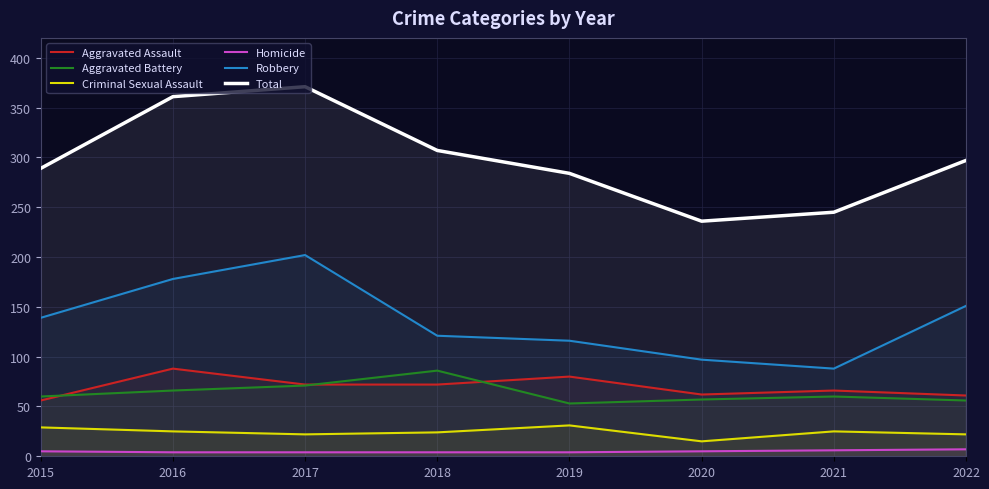

True or false: Aggravated Assault and Total intersect in this chart.

False